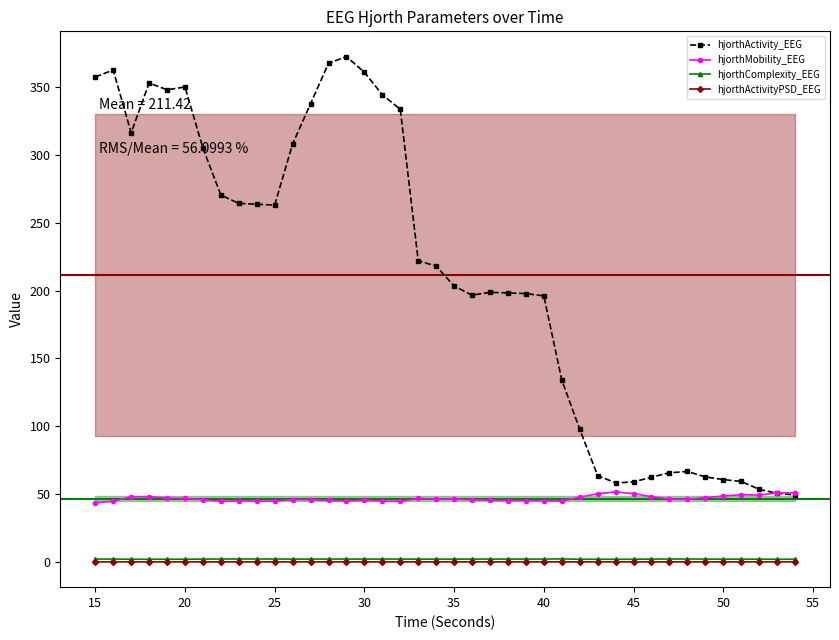

True or false: hjorthMobility_EEG and hjorthComplexity_EEG cross at least once.

False